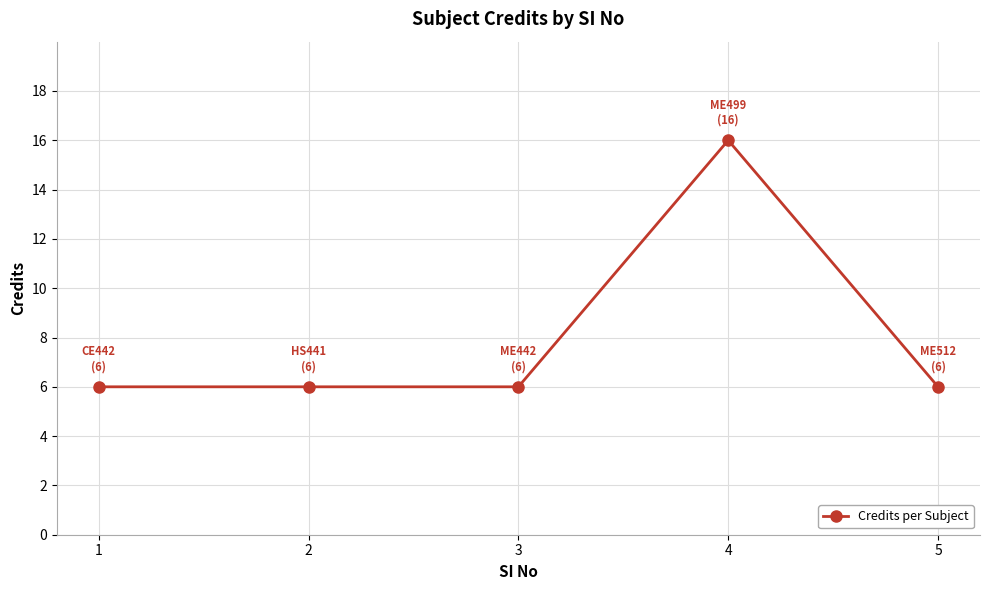

The value at 1 is 6. True or false?

True